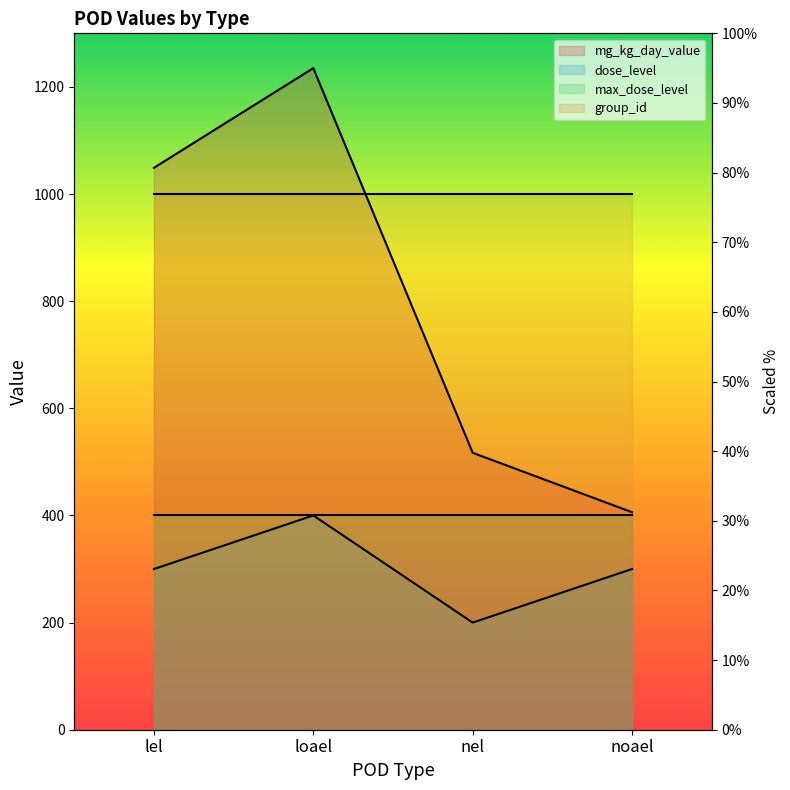

What is the highest value of the dose_level series?

400